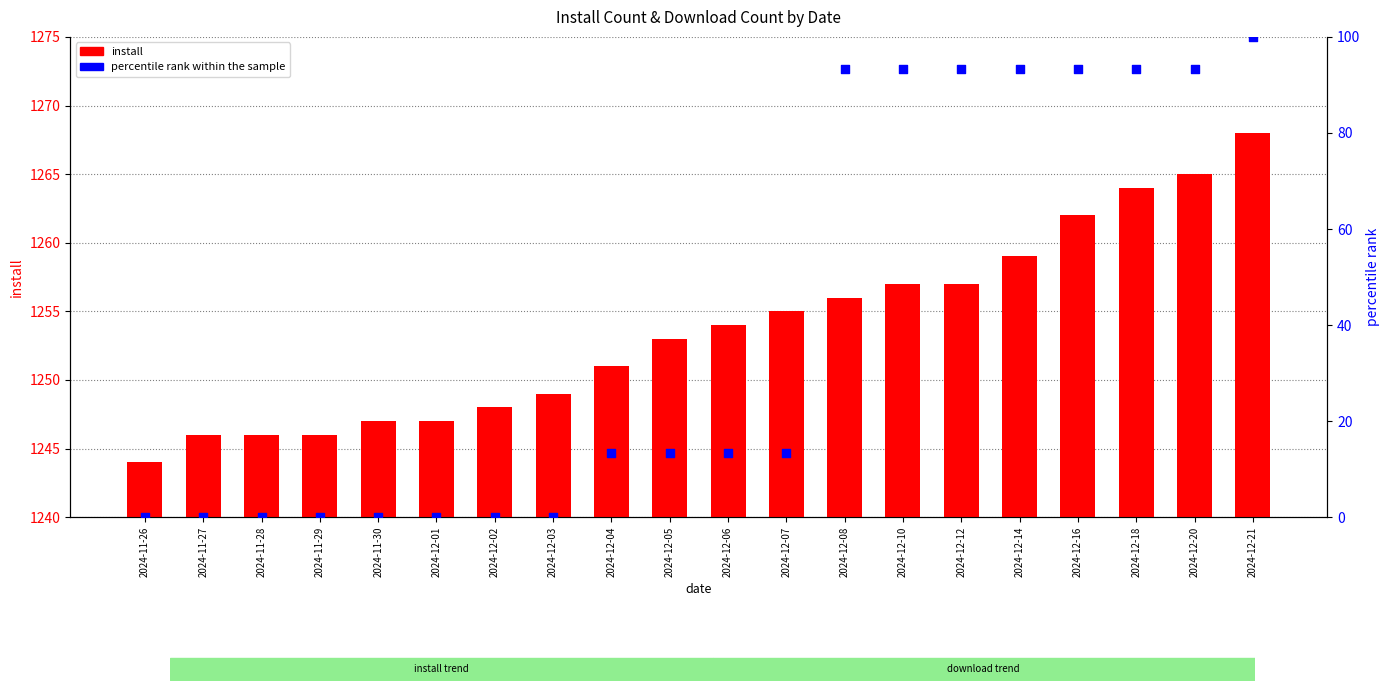

Is the value of install at 2024-12-07 greater than the value of percentile rank within the sample at 2024-12-01?

Yes